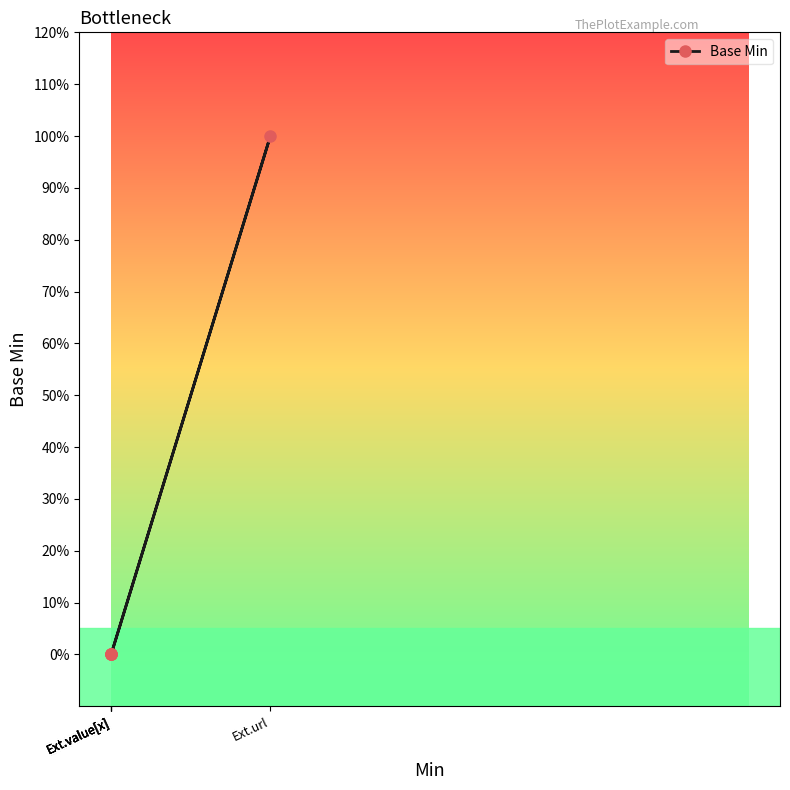

The value at Ext.url is 2. True or false?

False